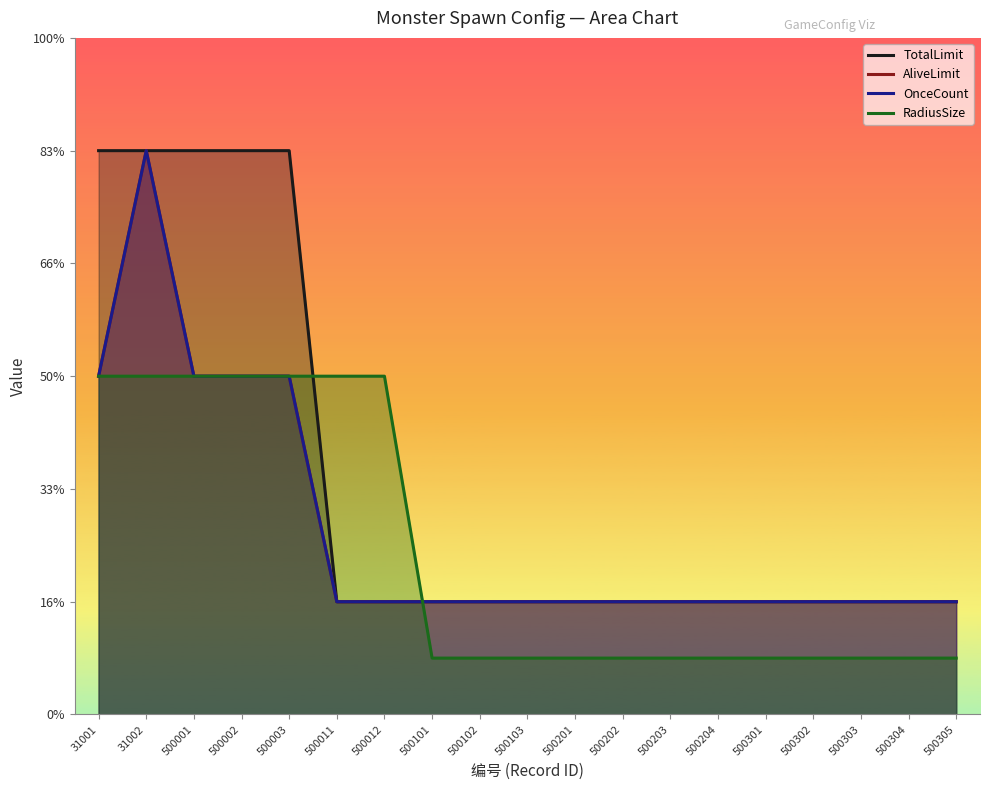

At which label is AliveLimit closest to 3?

31001